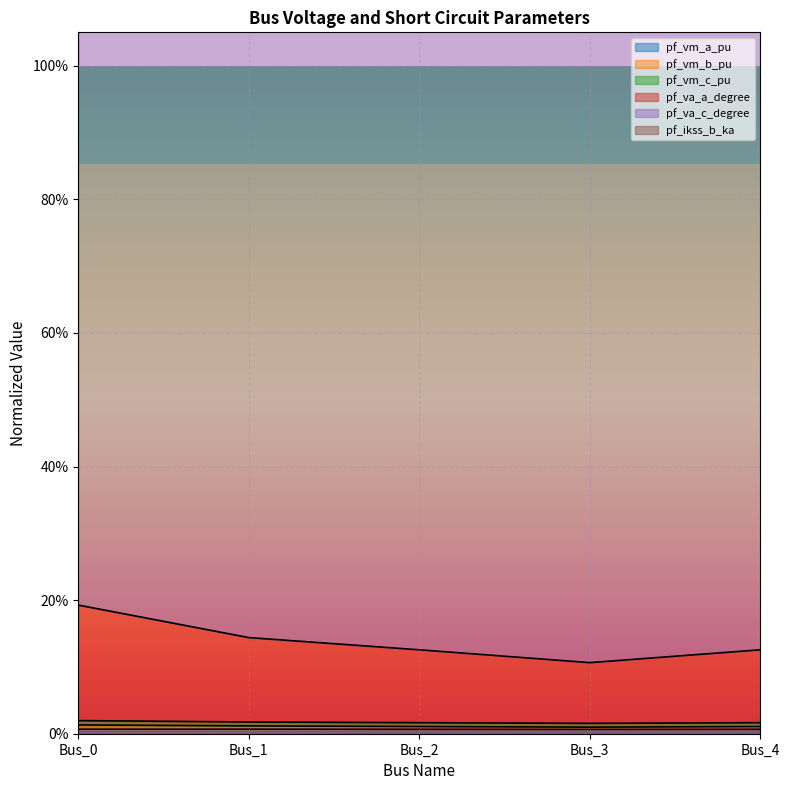

At which label does pf_va_a_degree reach its minimum?

Bus_3